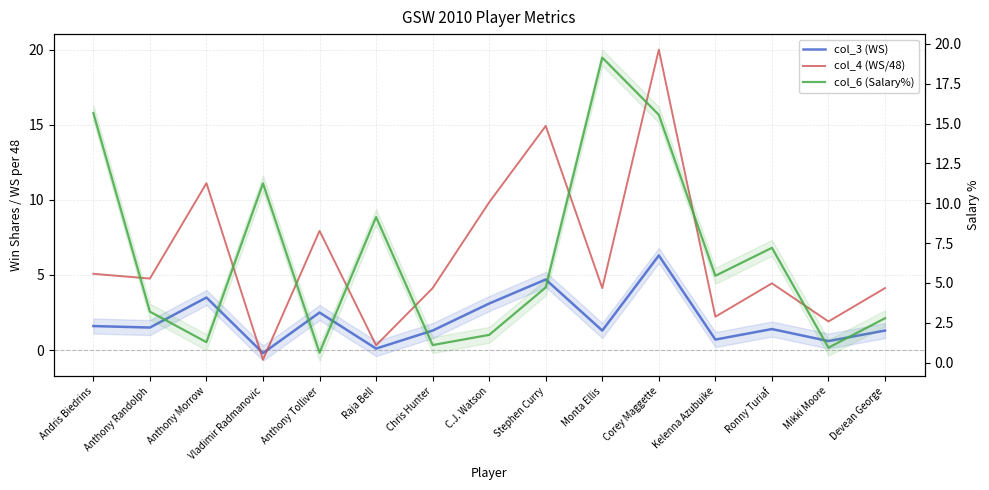

What is the label of the 12th point from the right?

Vladimir Radmanovic